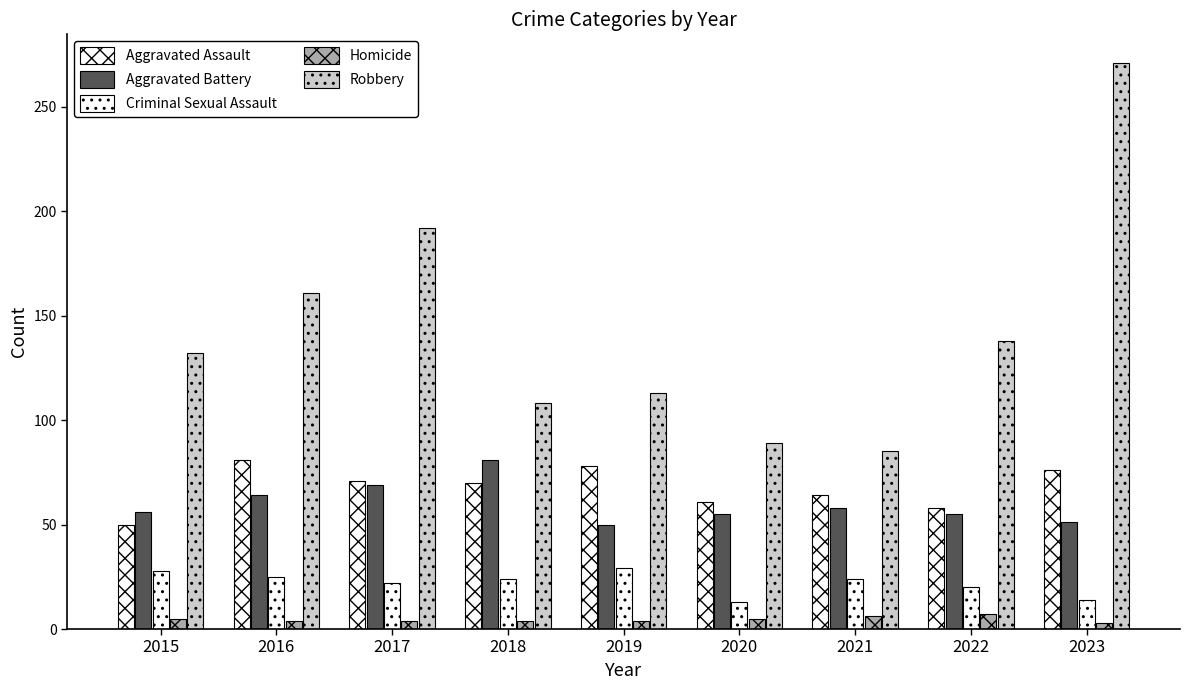

What is the difference between the highest and lowest values at 2015?

127